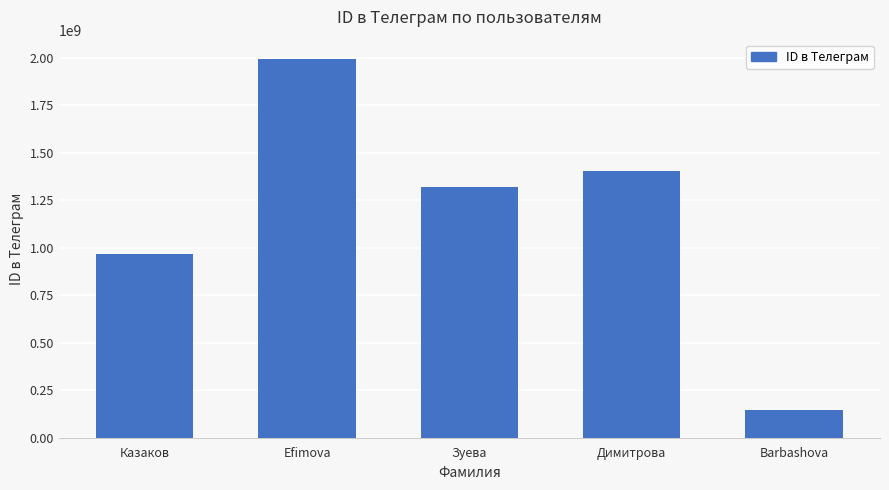

How many data points does each series have?

5